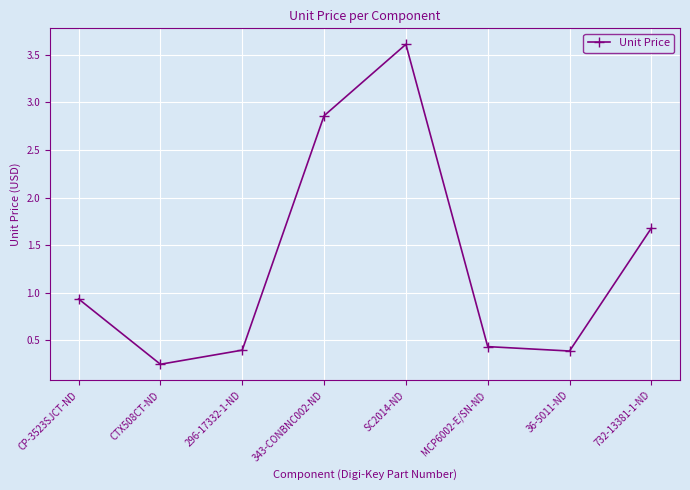

What is the difference between the maximum and second lowest values?

3.2